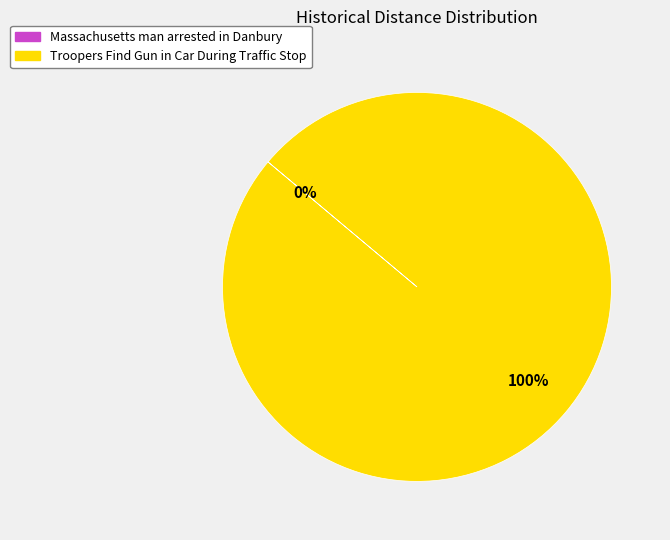

What percentage do Troopers Find Gun in Car During Traffic Stop and Massachusetts man arrested in Danbury together represent?

100.0%